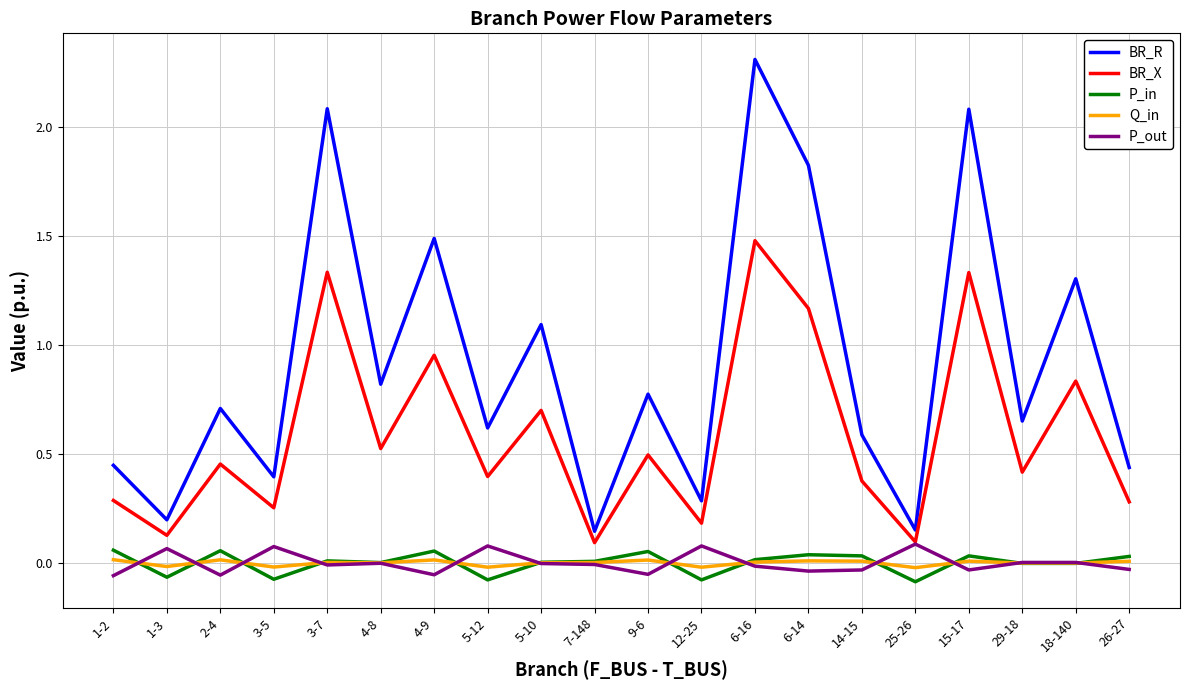

What is the sum of all BR_X values?

11.8